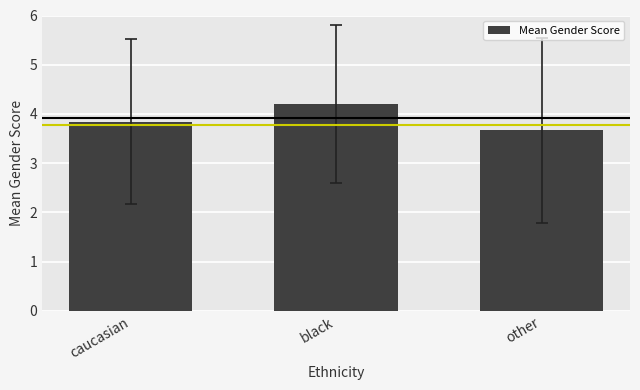

Which category has the lowest value across all series?

other